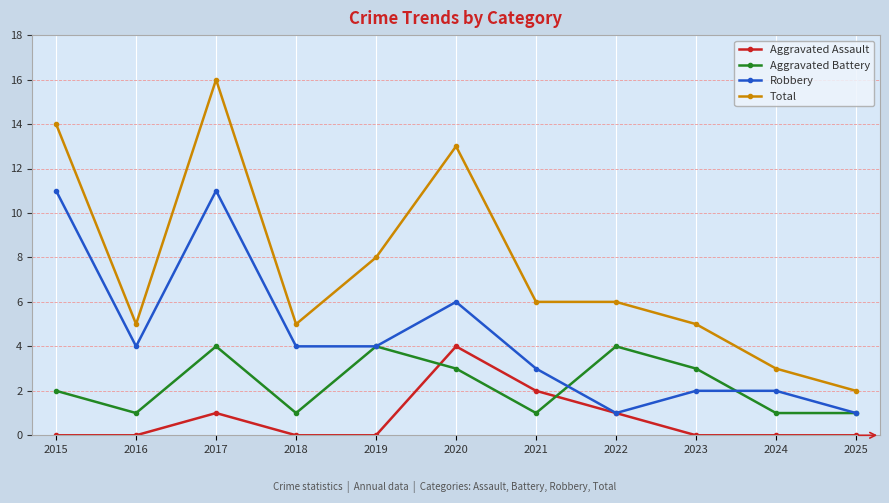

How many Aggravated Assault values are between 0 and 1?

9